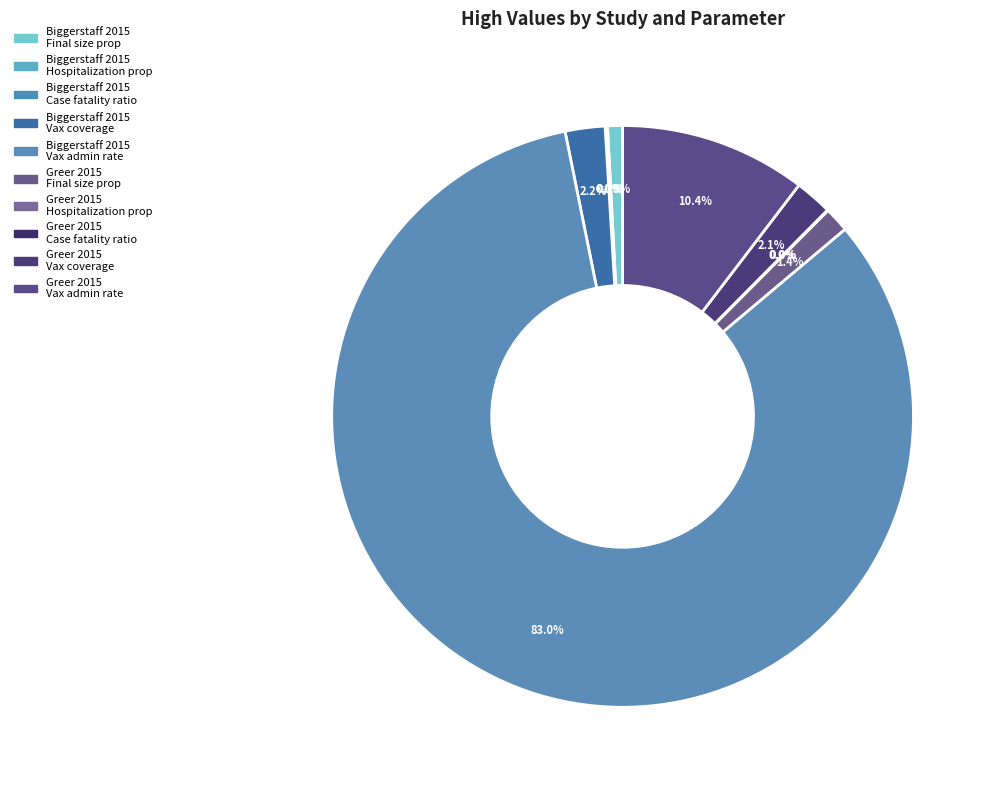

Is there a majority slice in this chart?

Yes